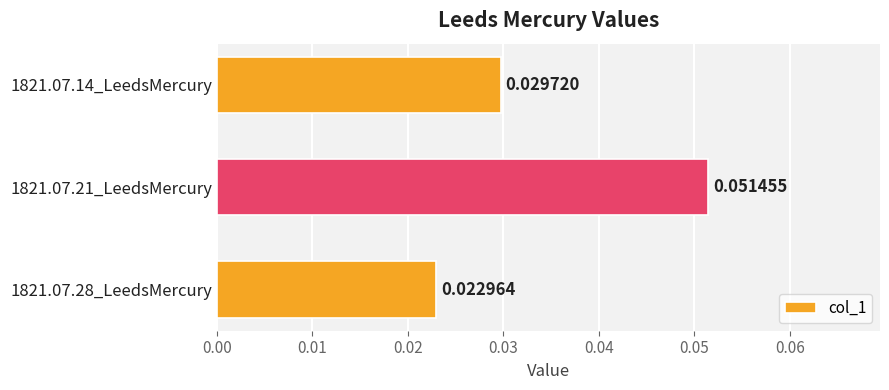

List the labels in order of value, smallest first.

1821.07.28_LeedsMercury, 1821.07.14_LeedsMercury, 1821.07.21_LeedsMercury